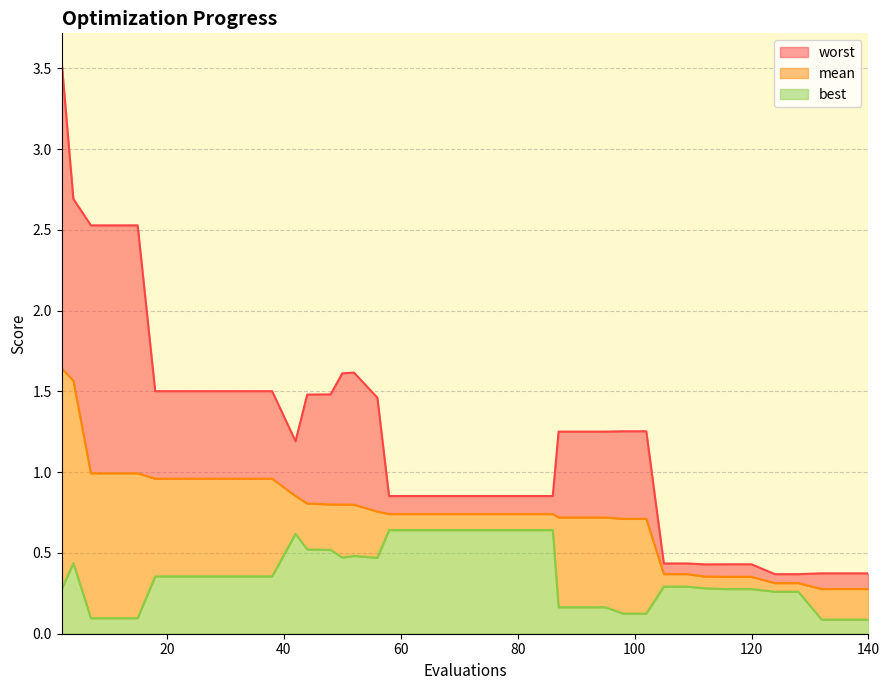

What is the difference between the maximum and minimum values in the best series?

0.6